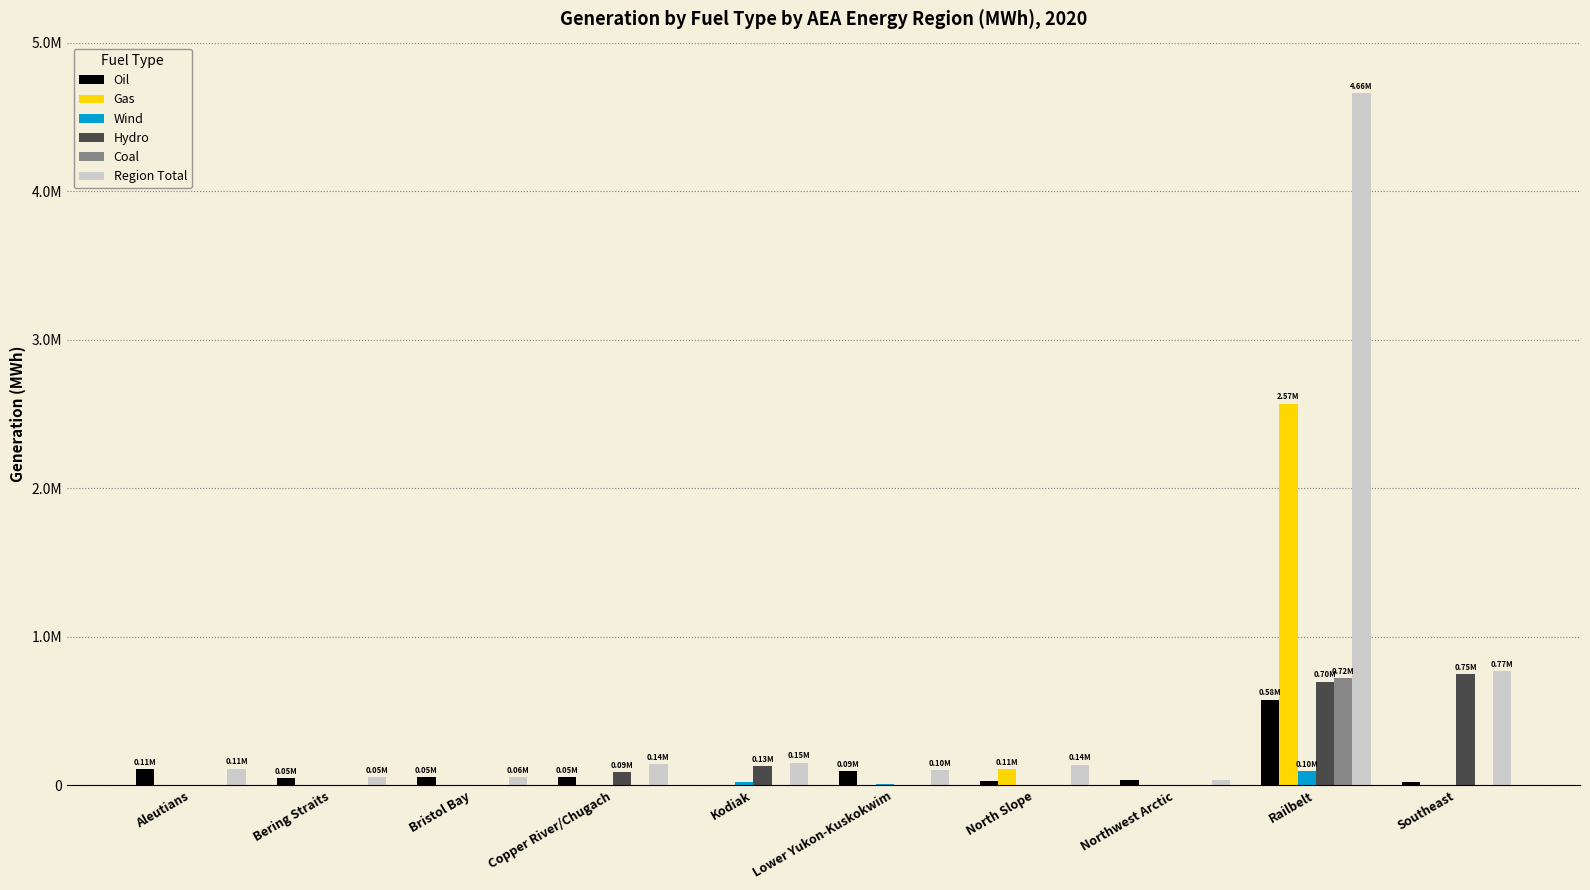

Between Bering Straits and Southeast, which is larger?

Bering Straits